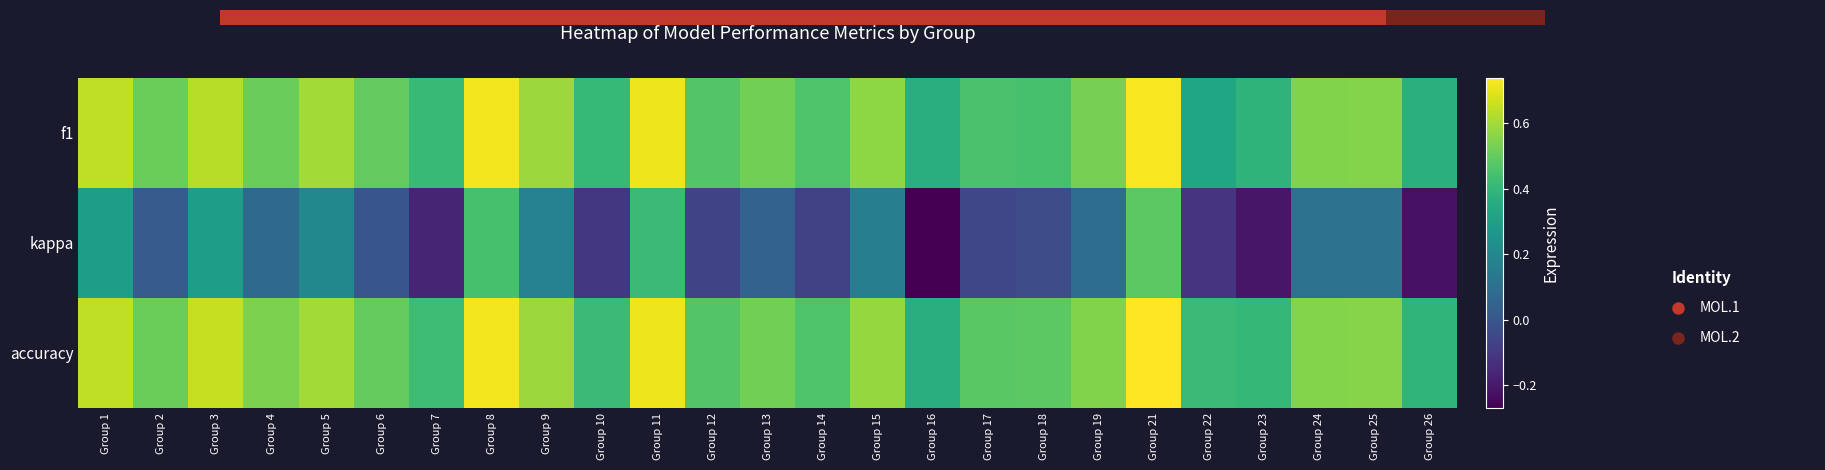

How many series are shown in this chart?

3